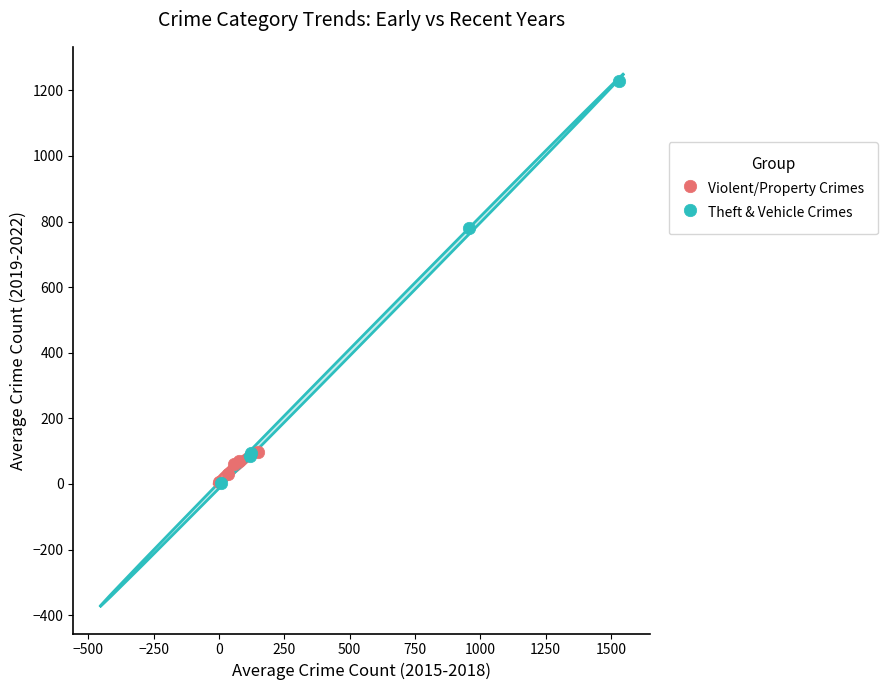

Which series contains the highest Y value?

Theft & Vehicle Crimes